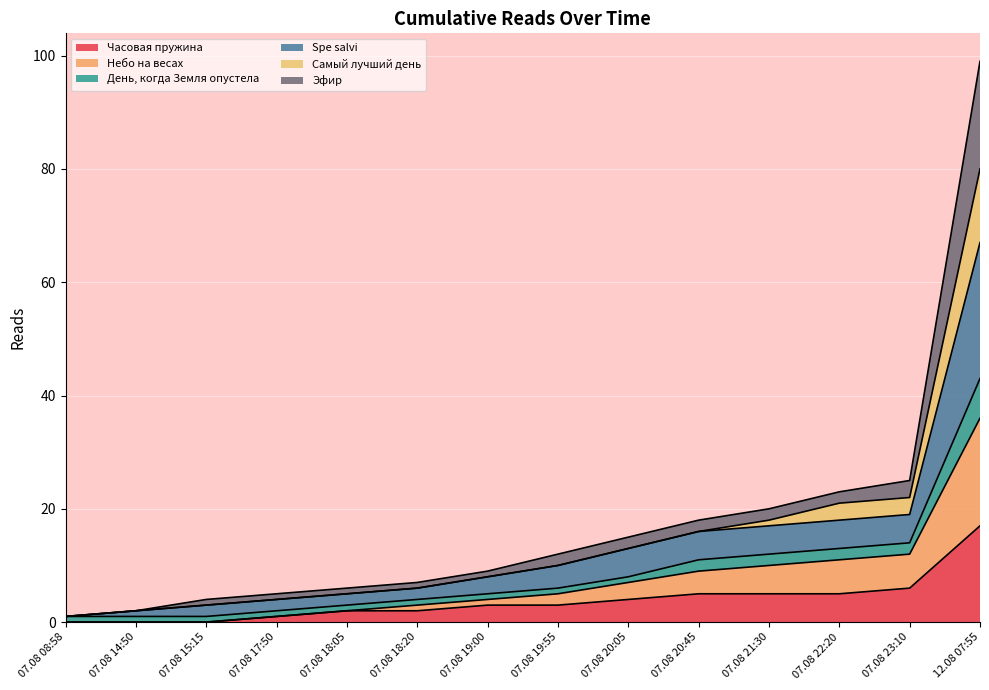

At which category is the sum across all series the highest?

12.08 07:55